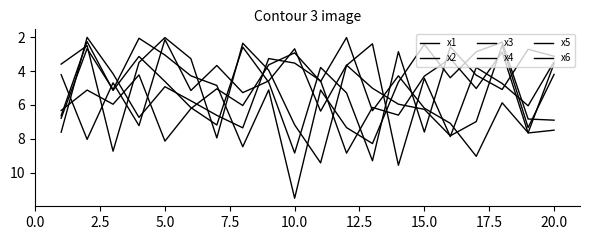

Does the chart display data point markers on the line(s)?

No